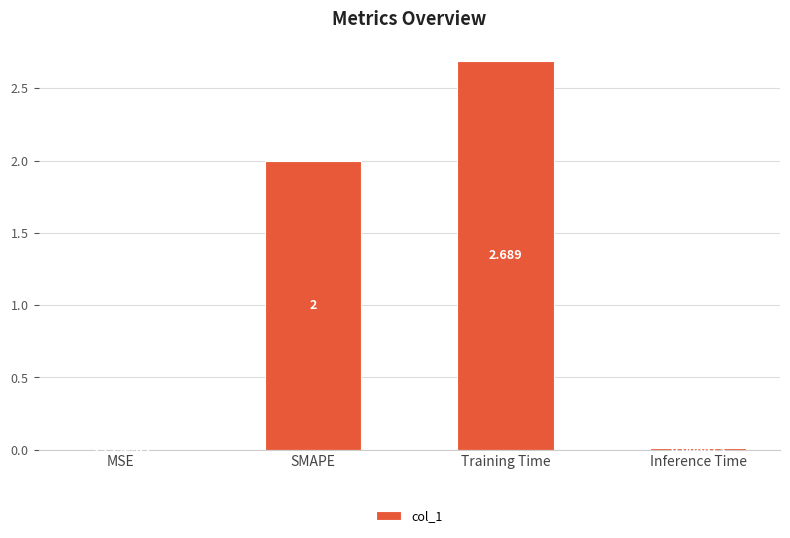

Between SMAPE and Inference Time, which is larger?

SMAPE